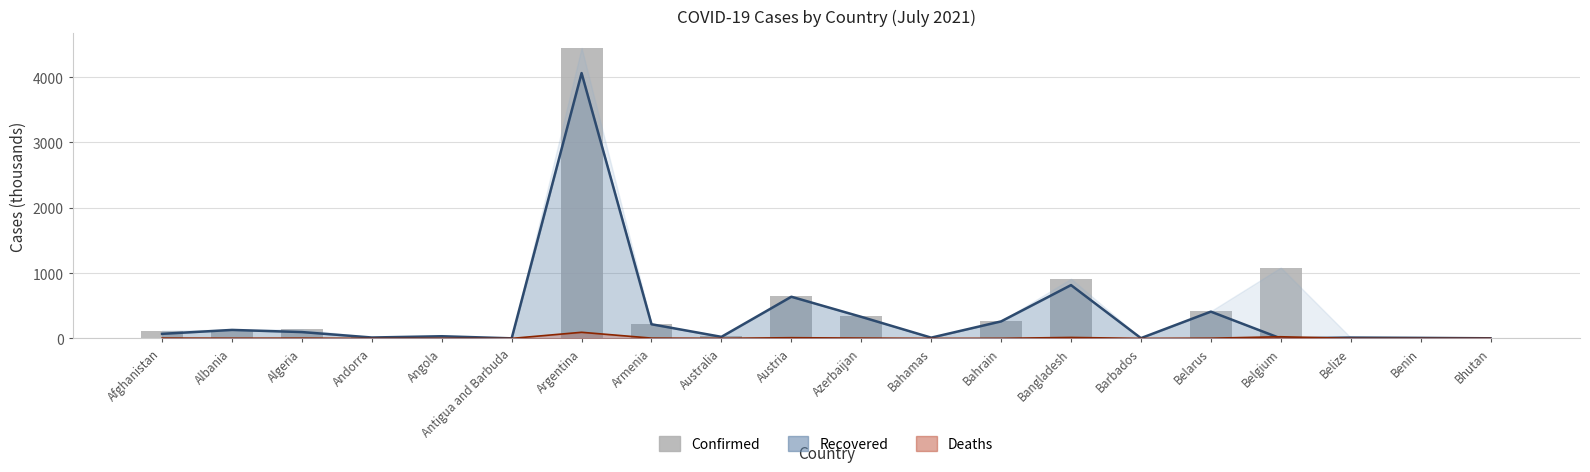

Which category has the highest value across all series?

Argentina